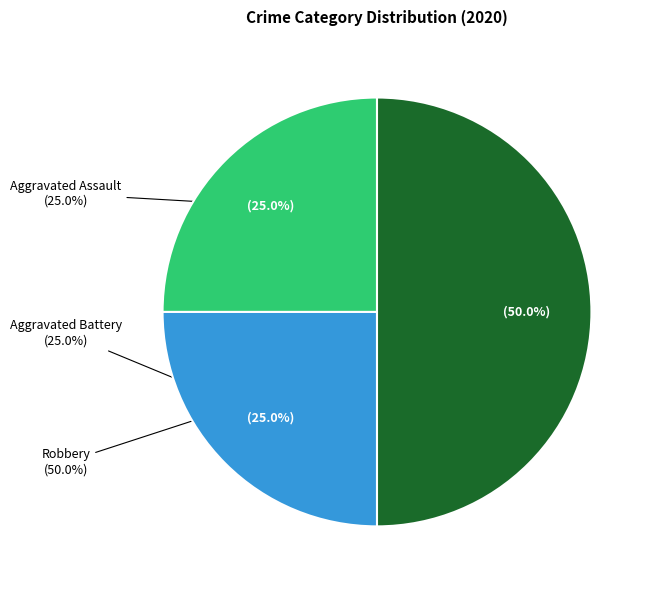

Do Aggravated Battery and Aggravated Assault together represent more than half of the pie?

No